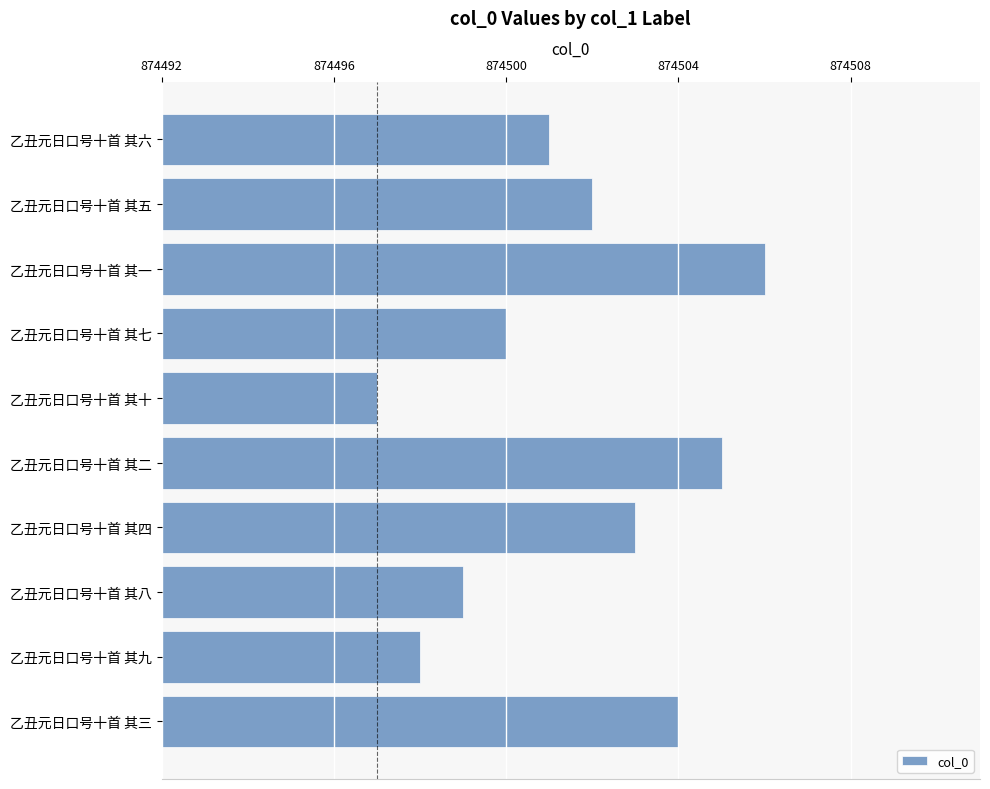

What is the label of the 6th bar from the top?

乙丑元日口号十首 其二